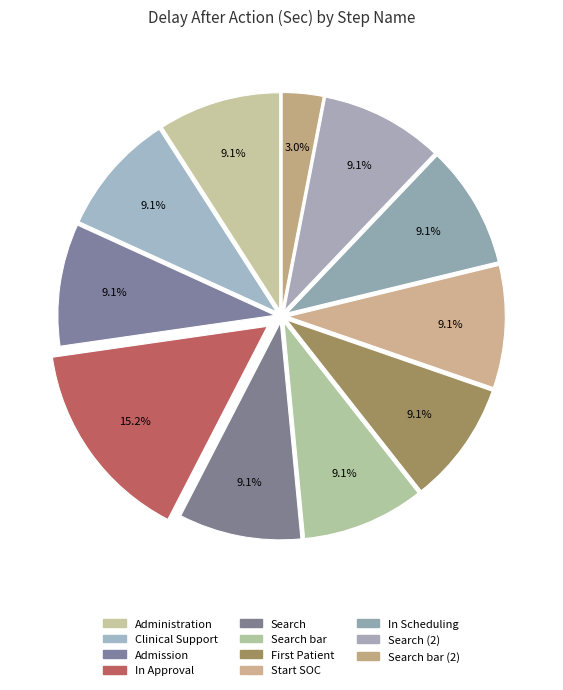

Which category has the biggest portion of the pie?

In Approval